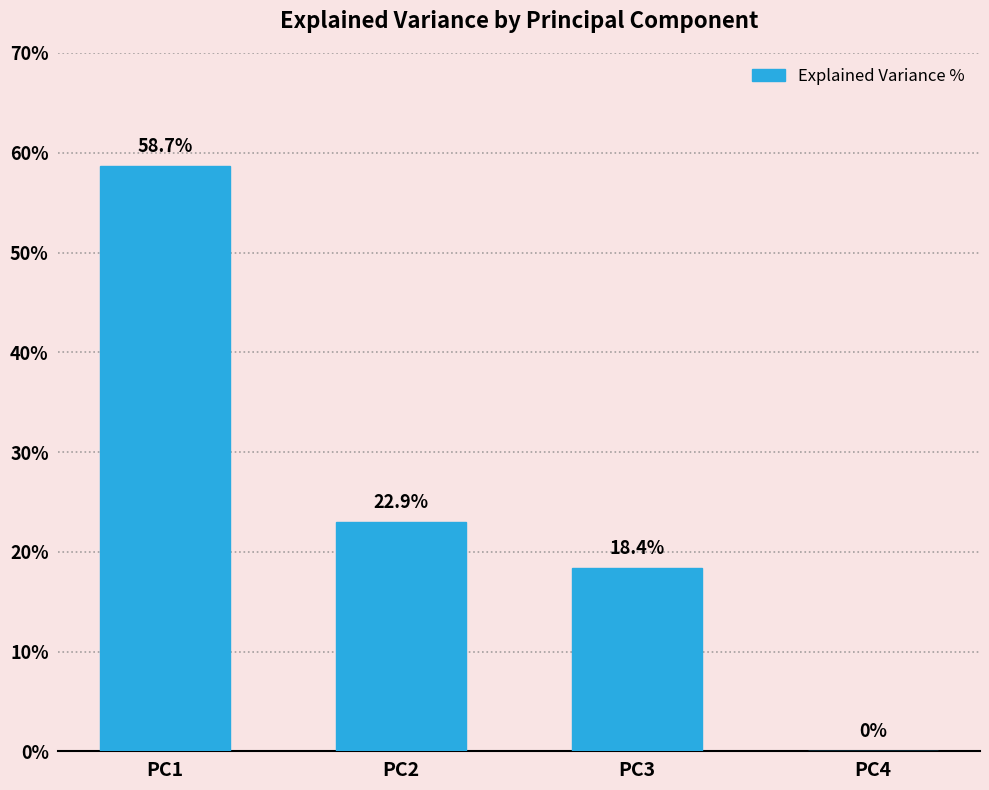

What is the approximate value at PC2?

22.9